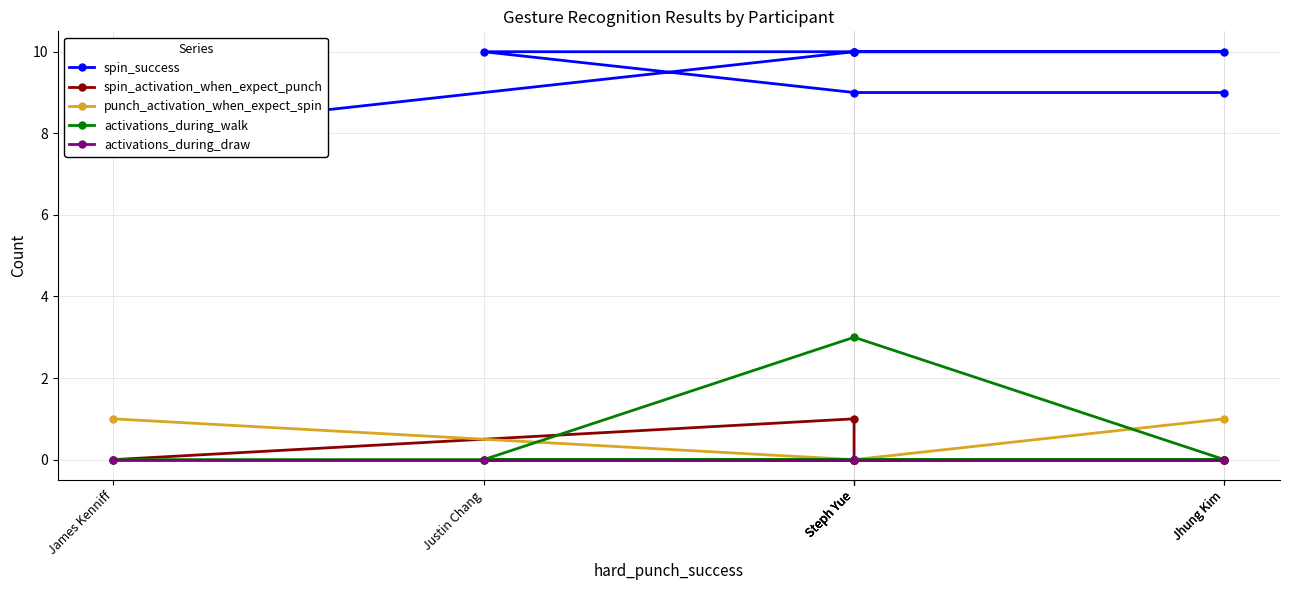

Rank the categories by activations_during_walk value from highest to lowest.

Steph Yue, James Kenniff, Steph Yue, Steph Yue, Jhung Kim, Justin Chang, Steph Yue, Jhung Kim